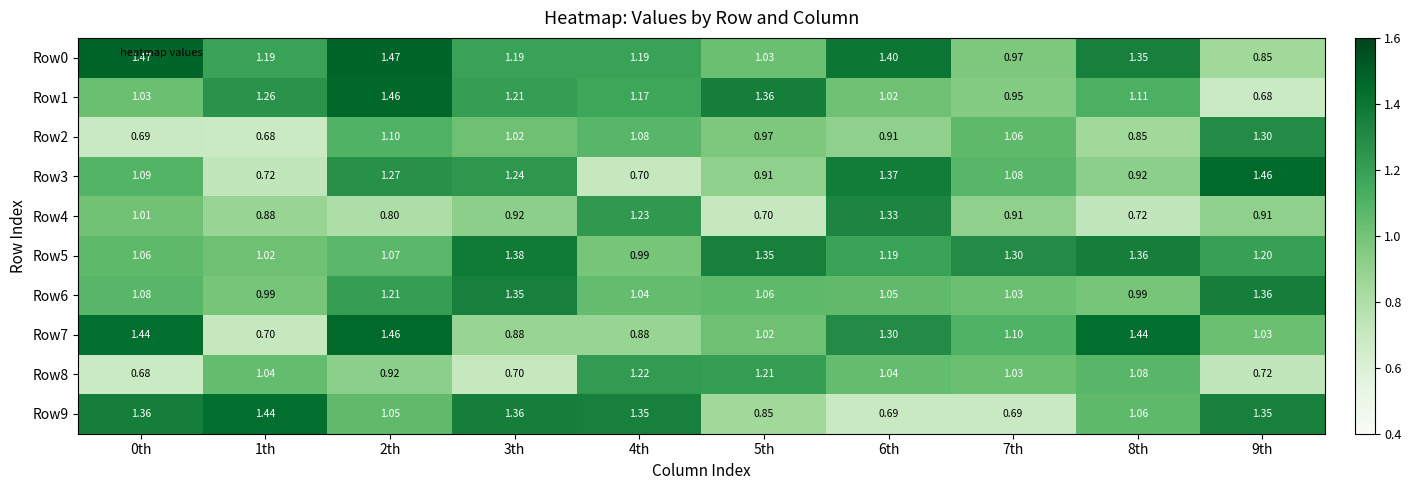

Is the value of Row4 at 5th greater than the value of Row8 at 4th?

No